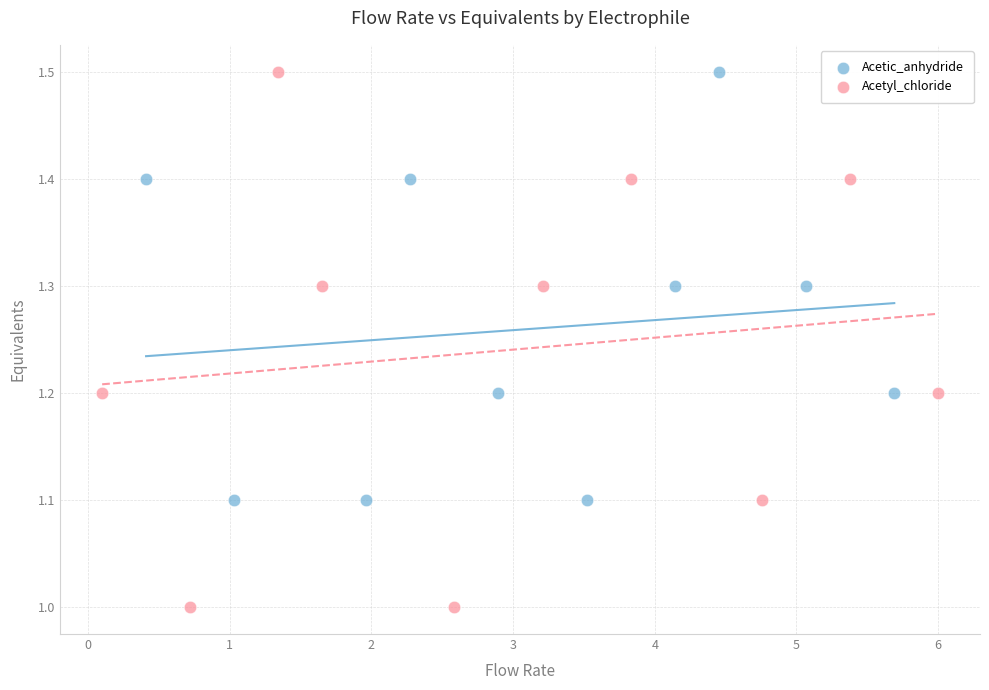

Which series contains the lowest Y value?

Acetyl_chloride